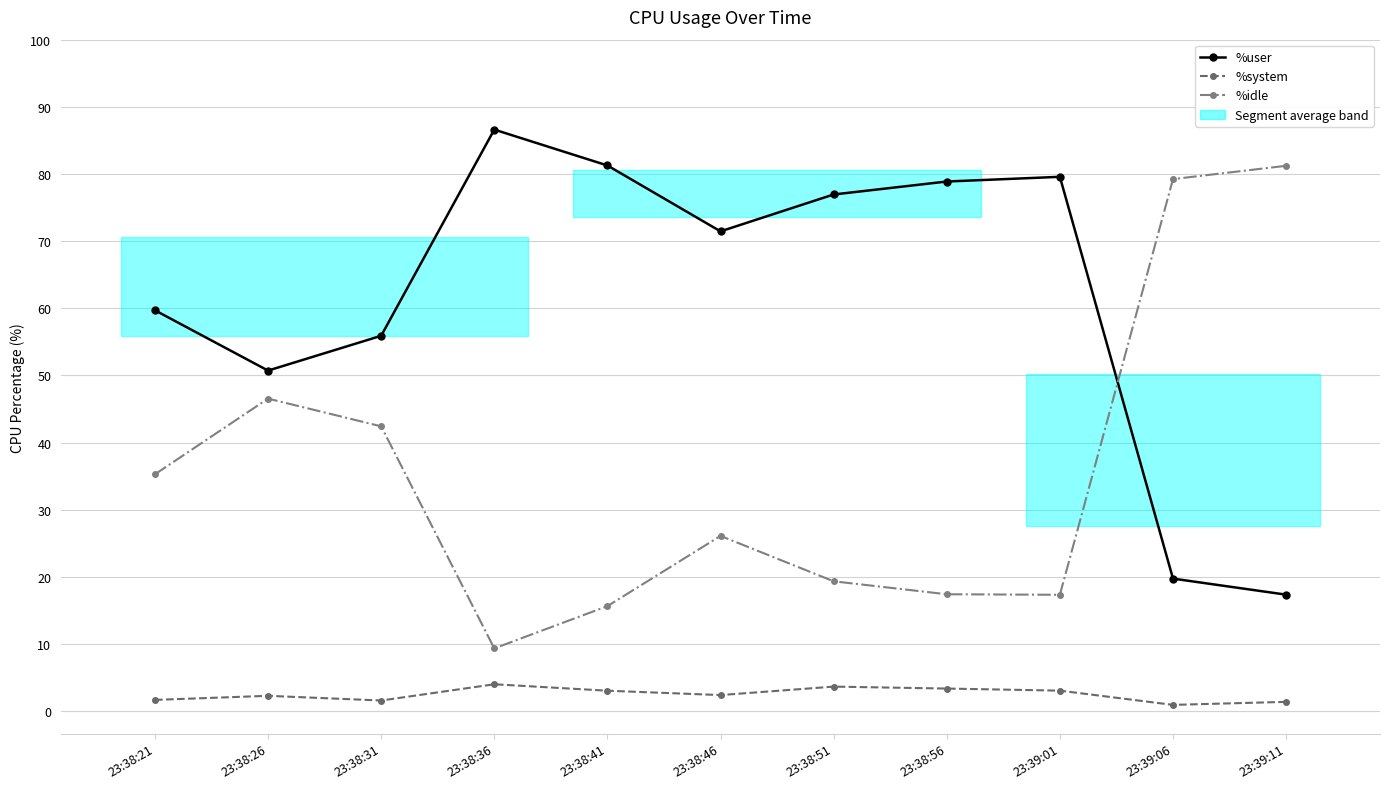

Rank the series by their average value, from highest to lowest.

%user, %idle, %system